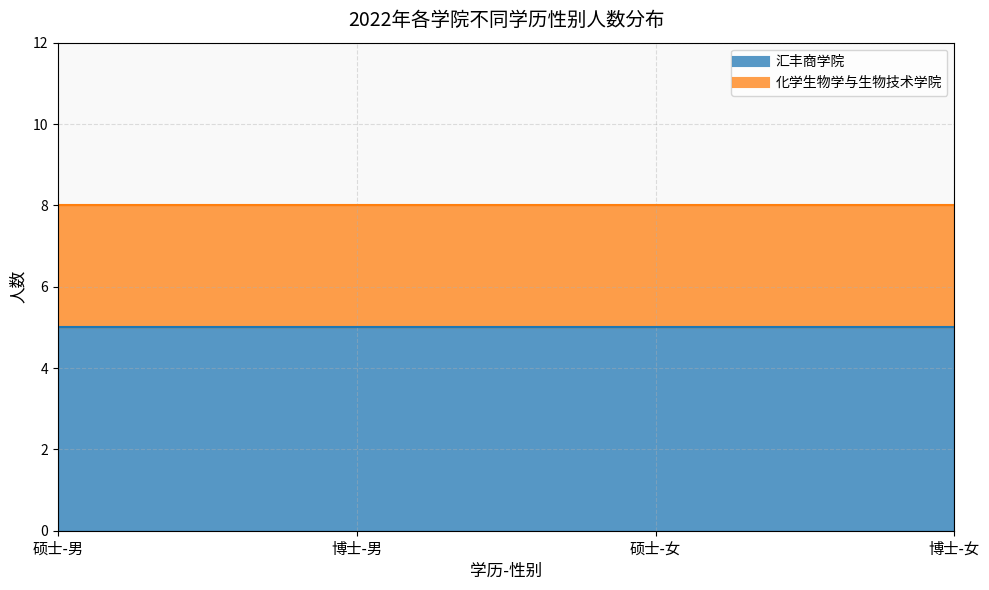

What is the spread (max minus min) of values at 博士-男?

2